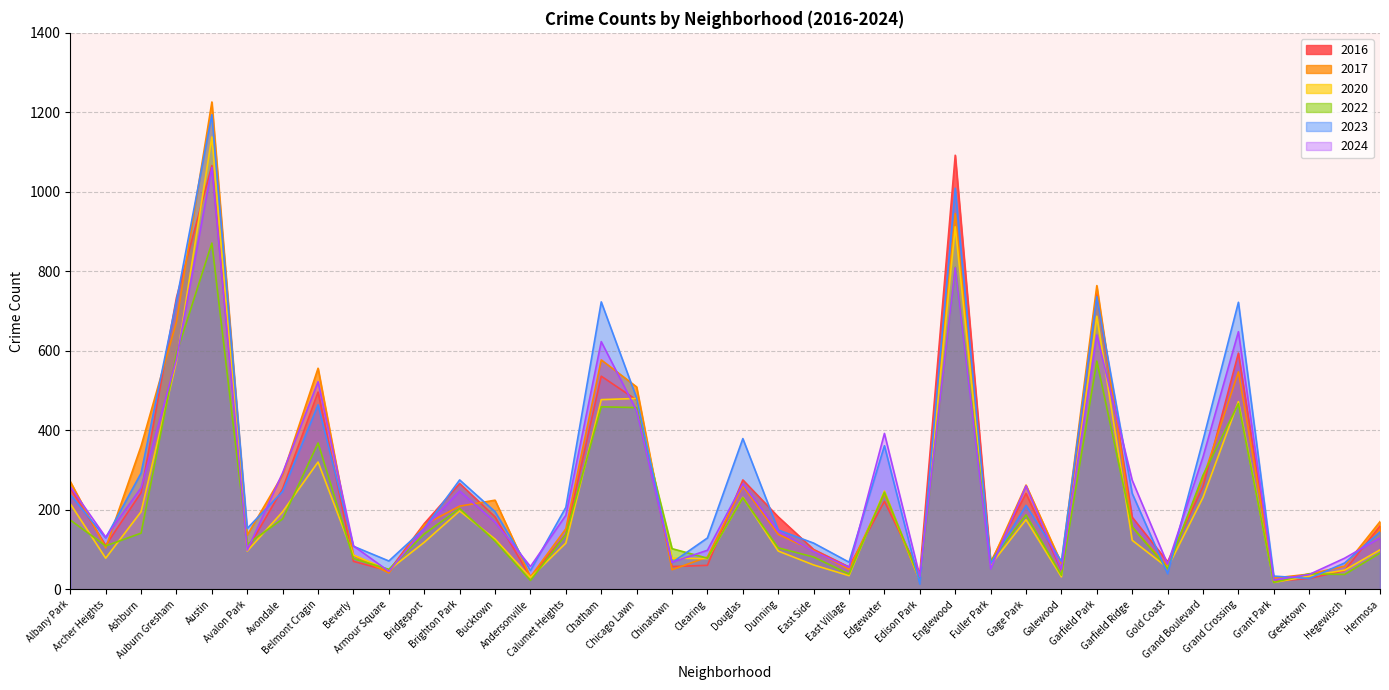

True or false: 2016 and 2022 intersect in this chart.

True